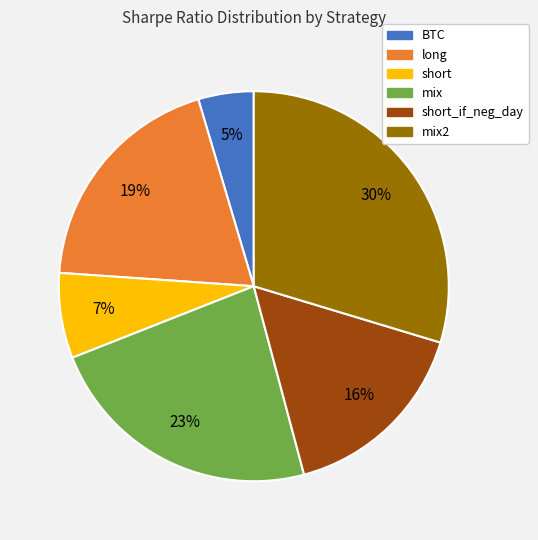

To the nearest percent, what is the average slice percentage?

17%